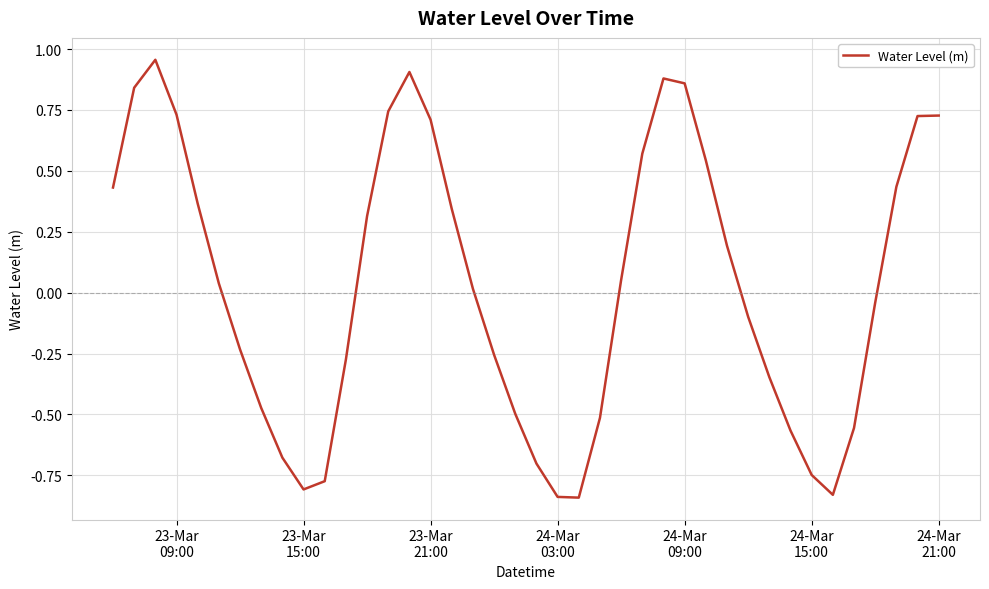

What is the difference between the maximum and minimum values?

1.8